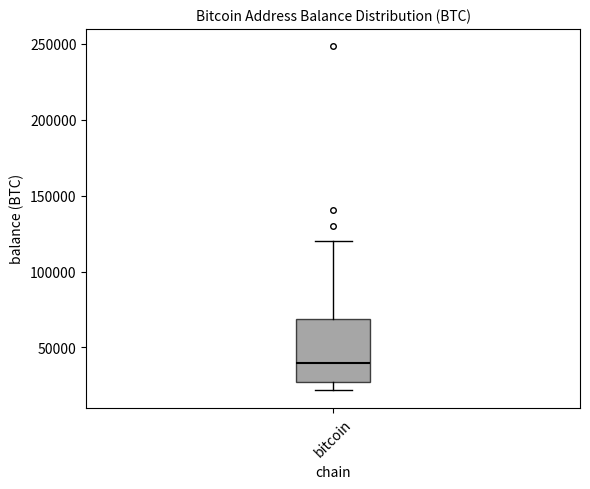

Read this box plot against the y-axis: the position of the median line, the range covered by the box, and the ends of both whiskers. The values are not printed on the chart, so give them approximately, as read against the axis.

median 40000, box 25000 to 70000, whiskers 20000 to 120000